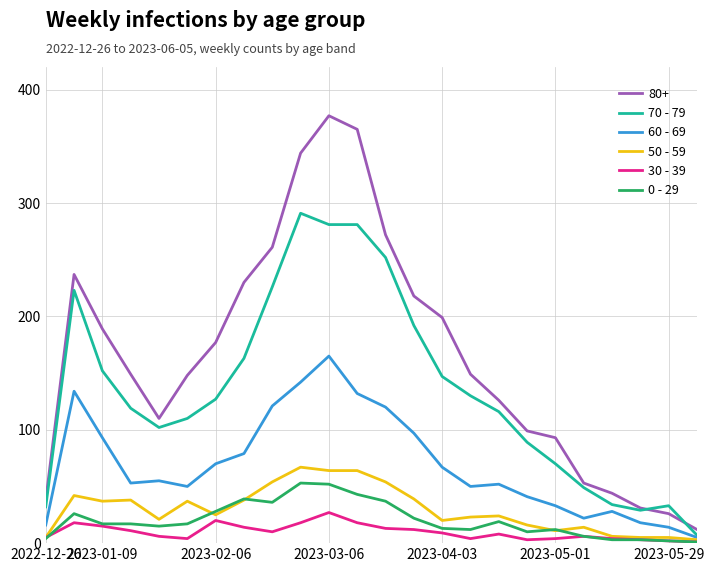

What is the sum of all 70 - 79 values?

3255